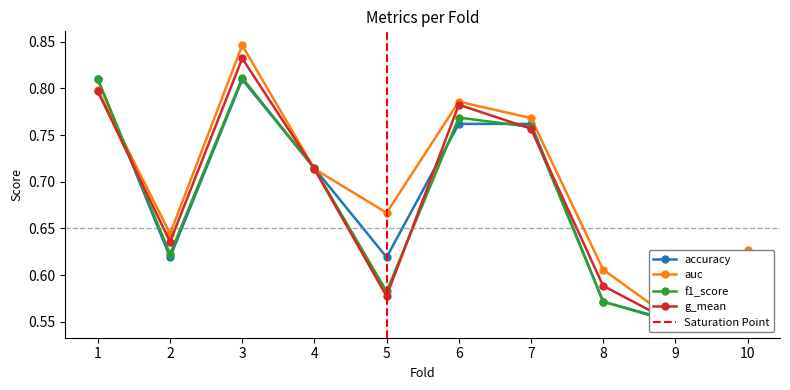

Reading left to right, list all the values displayed in this chart.

accuracy: 1=0.8	2=0.6	3=0.8	4=0.7	5=0.6	6=0.8	7=0.8	8=0.6	9=0.6	10=0.6
auc: 1=0.8	2=0.6	3=0.8	4=0.7	5=0.7	6=0.8	7=0.8	8=0.6	9=0.6	10=0.6
f1_score: 1=0.8	2=0.6	3=0.8	4=0.7	5=0.6	6=0.8	7=0.8	8=0.6	9=0.5	10=0.6
g_mean: 1=0.8	2=0.6	3=0.8	4=0.7	5=0.6	6=0.8	7=0.8	8=0.6	9=0.5	10=0.6